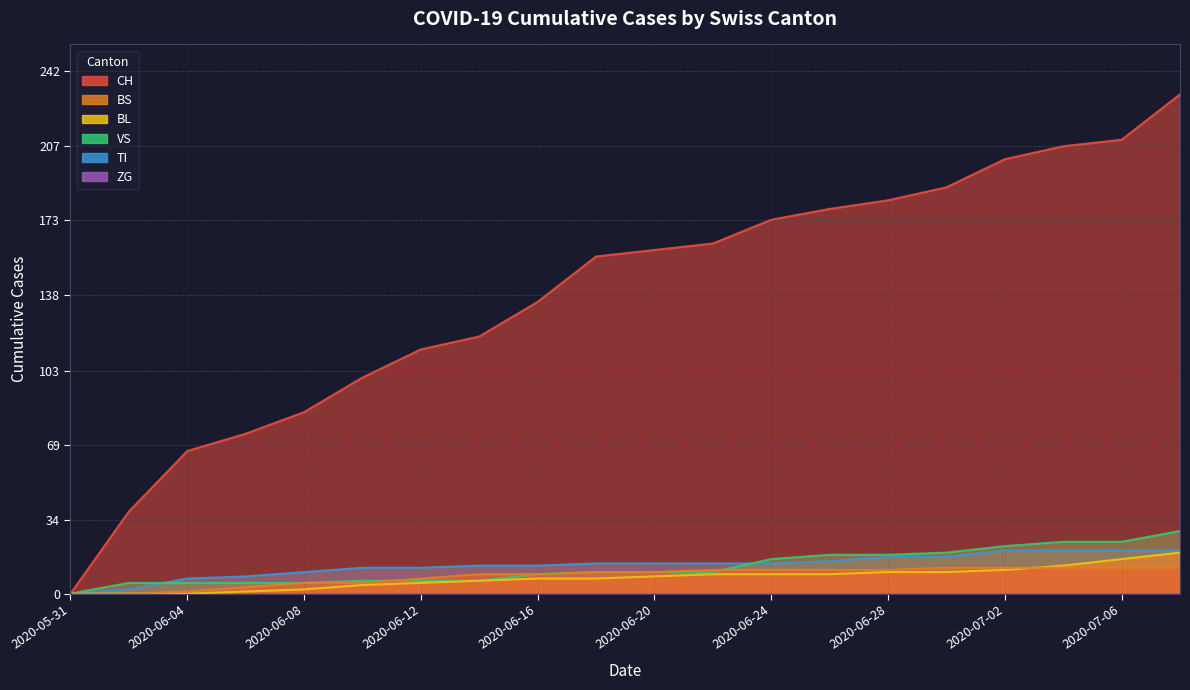

At how many categories does at least one series exceed 173?

7